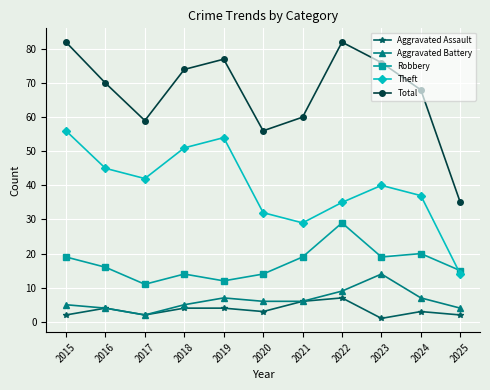

What is the highest value of the Aggravated Battery series?

14